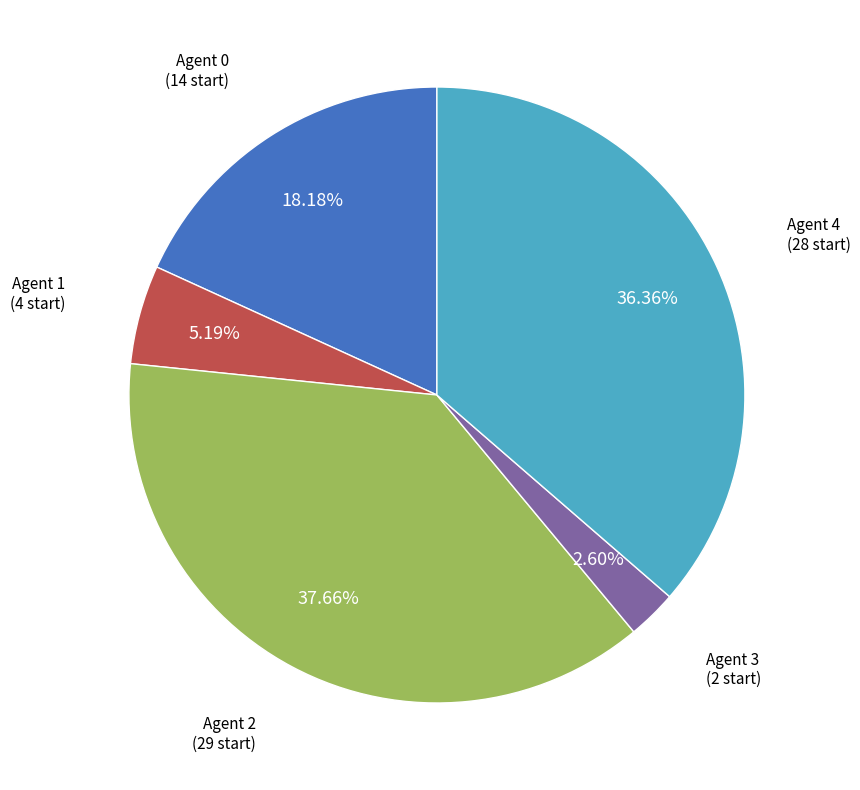

How many segments does this pie chart have?

5